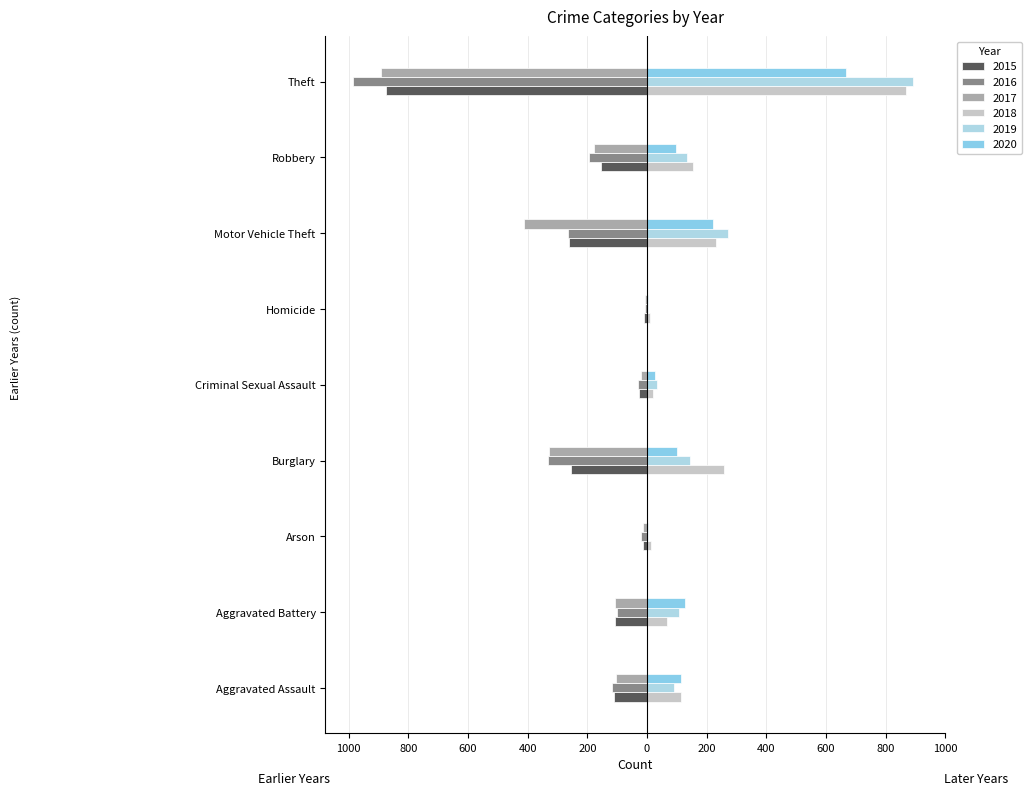

Is it true that 2019 equals 35 at Criminal Sexual Assault?

True